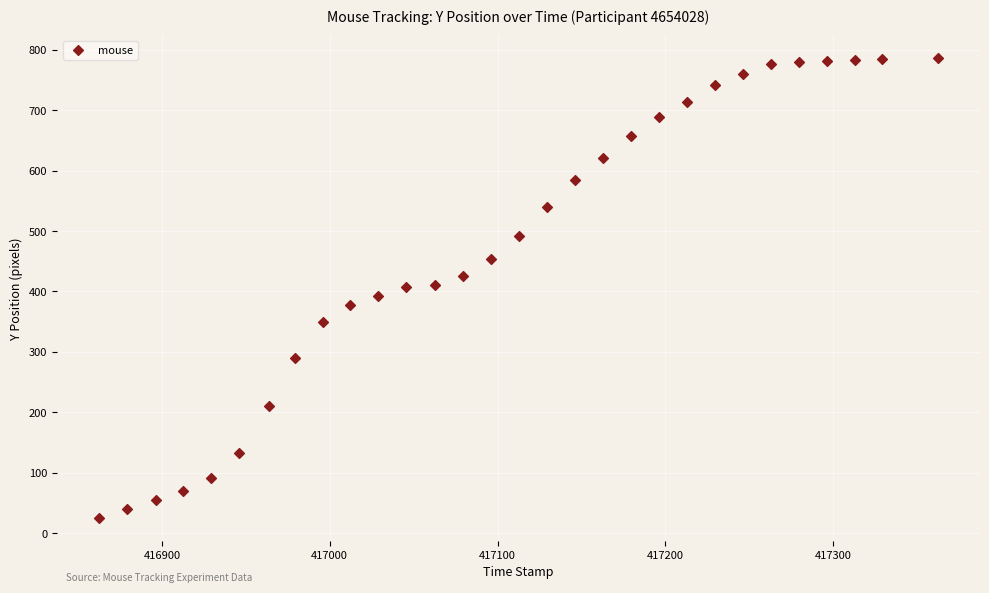

What is the range of Y values (max minus min)?

760